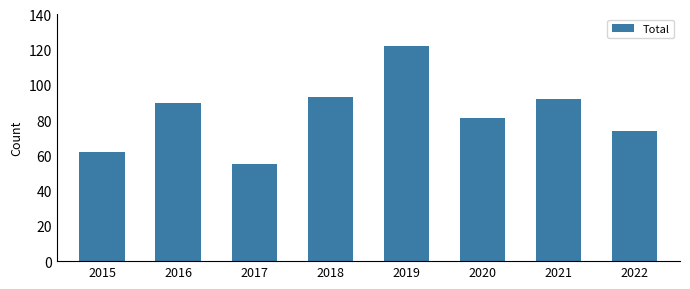

What value does the data have at 2022, to the nearest 5?

75